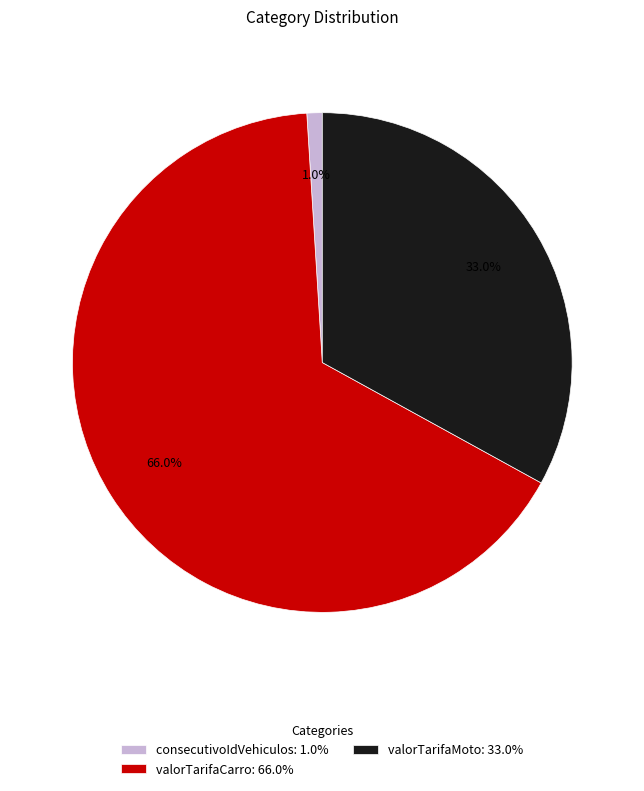

How many segments does this pie chart have?

3